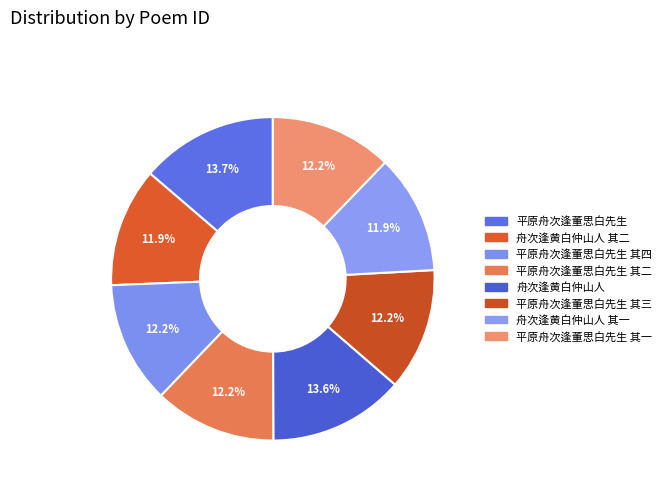

Rank the categories by value from lowest to highest.

舟次逢黄白仲山人 其一, 舟次逢黄白仲山人 其二, 平原舟次逢董思白先生 其一, 平原舟次逢董思白先生 其二, 平原舟次逢董思白先生 其三, 平原舟次逢董思白先生 其四, 舟次逢黄白仲山人, 平原舟次逢董思白先生